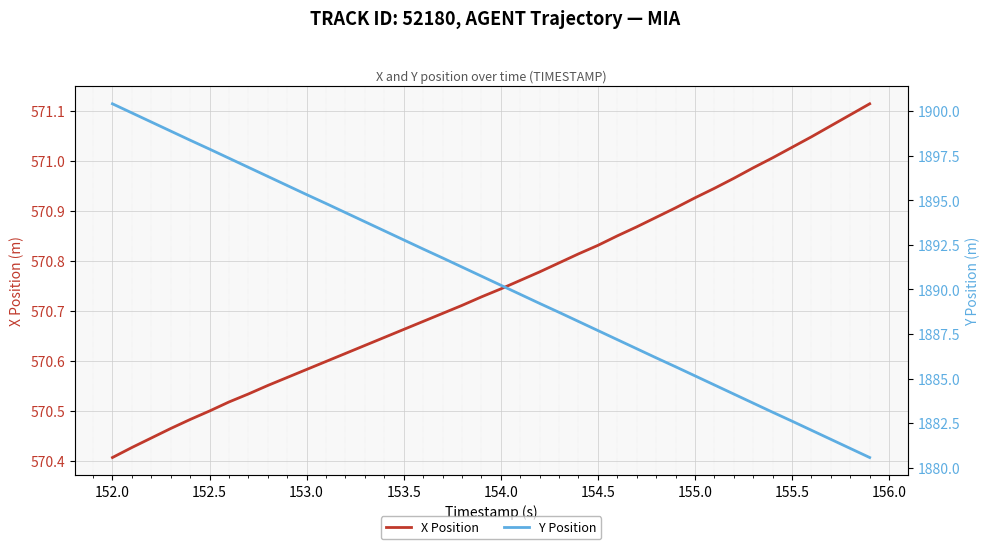

Reading right to left, list all the values displayed in this chart.

X Position: 571.1	571.1	571.1	571.0	571.0	571.0	571.0	571.0	570.9	570.9	570.9	570.9	570.9	570.9	570.8	570.8	570.8	570.8	570.8	570.7	570.7	570.7	570.7	570.7	570.7	570.6	570.6	570.6	570.6	570.6	570.6	570.6	570.5	570.5	570.5	570.5	570.5	570.4	570.4	570.4
Y Position: 1880.6	1881.1	1881.6	1882.1	1882.6	1883.1	1883.6	1884.1	1884.6	1885.2	1885.7	1886.2	1886.7	1887.2	1887.7	1888.2	1888.7	1889.2	1889.7	1890.2	1890.7	1891.2	1891.8	1892.3	1892.8	1893.3	1893.8	1894.3	1894.8	1895.3	1895.8	1896.3	1896.8	1897.3	1897.9	1898.4	1898.9	1899.4	1899.9	1900.4